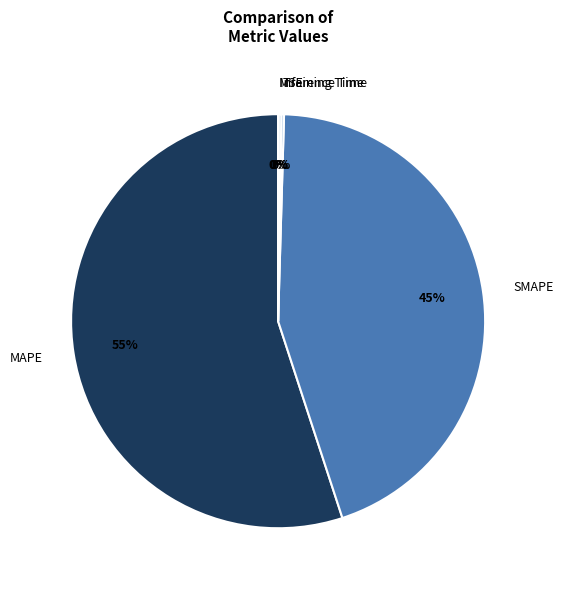

The SMAPE slice represents 45% of the pie. True or false?

True